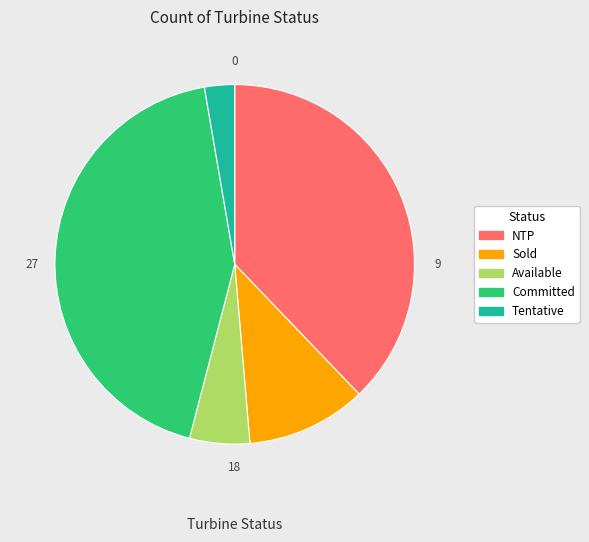

Count the number of slices in the pie.

5